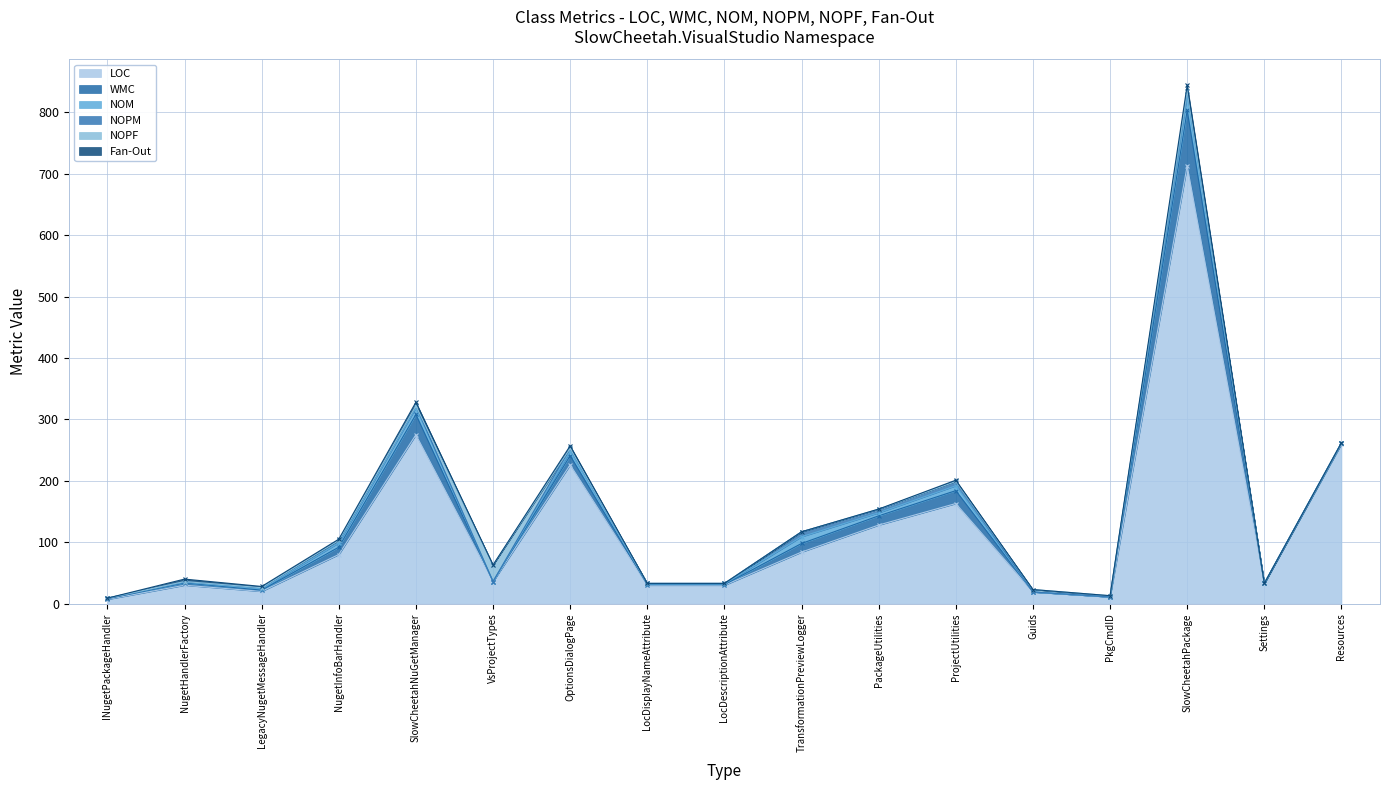

Which has a higher value, INugetPackageHandler or SlowCheetahPackage?

SlowCheetahPackage